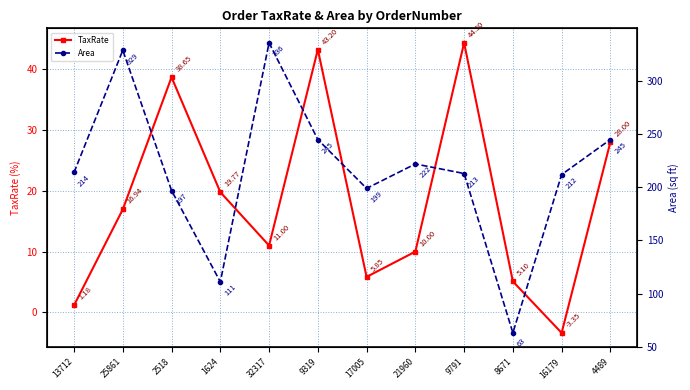

What position from the left is 13712?

1